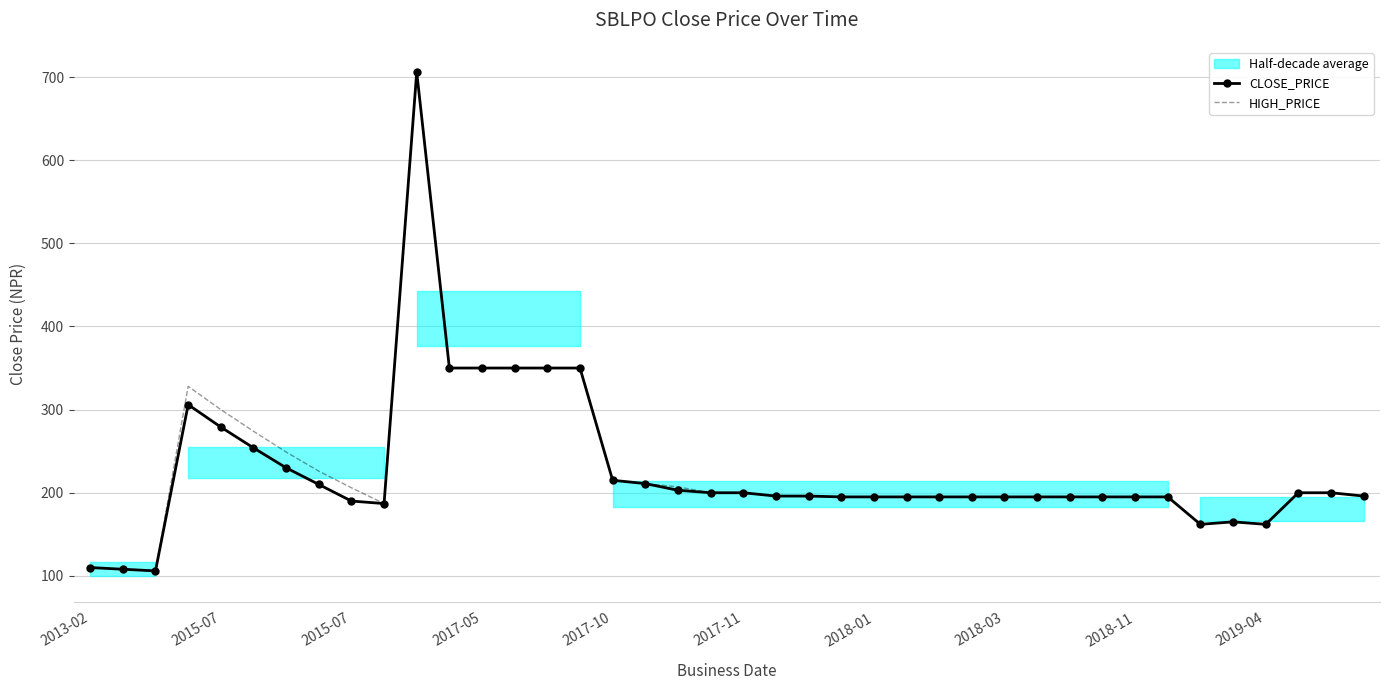

Read the HIGH_PRICE value at 2019-04.

162